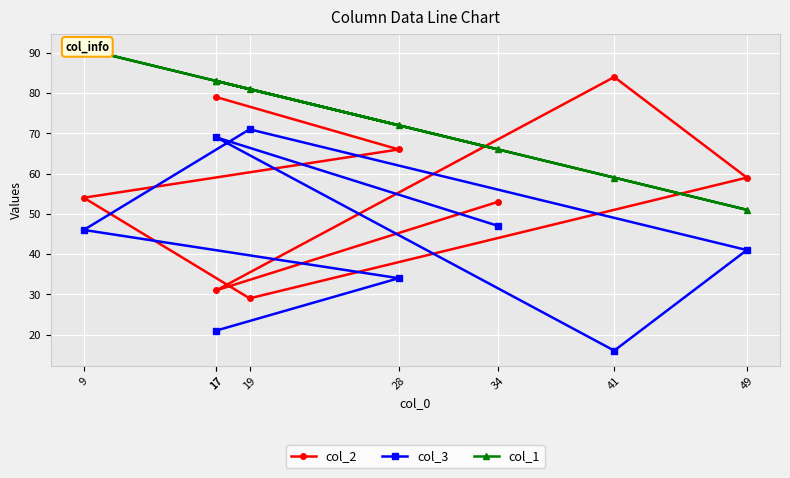

How many values in the col_3 series exceed 46?

3